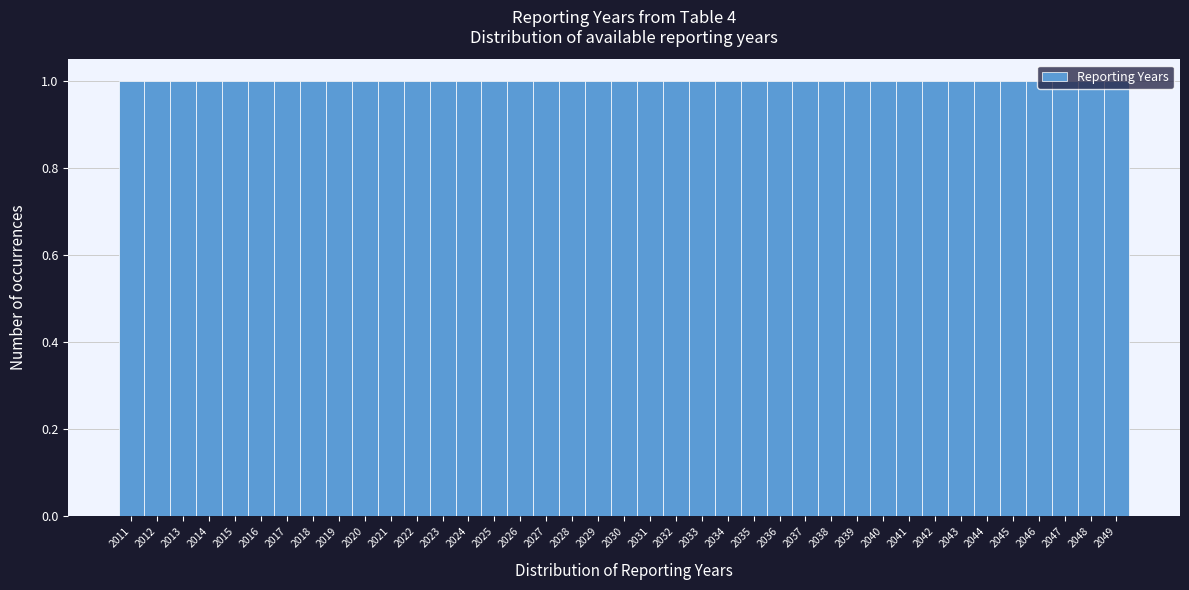

Reading left to right, transcribe this chart: for each bar, give the range it covers on the x-axis and its height. The values are not printed on the chart, so give them approximately, as read against the axis.

2010.5 to 2011.5: 1
2011.5 to 2012.5: 1
2012.5 to 2013.5: 1
2013.5 to 2014.5: 1
2014.5 to 2015.5: 1
2015.5 to 2016.5: 1
2016.5 to 2017.5: 1
2017.5 to 2018.5: 1
2018.5 to 2019.5: 1
2019.5 to 2020.5: 1
2020.5 to 2021.5: 1
2021.5 to 2022.5: 1
2022.5 to 2023.5: 1
2023.5 to 2024.5: 1
2024.5 to 2025.5: 1
2025.5 to 2026.5: 1
2026.5 to 2027.5: 1
2027.5 to 2028.5: 1
2028.5 to 2029.5: 1
2029.5 to 2030.5: 1
2030.5 to 2031.5: 1
2031.5 to 2032.5: 1
2032.5 to 2033.5: 1
2033.5 to 2034.5: 1
2034.5 to 2035.5: 1
2035.5 to 2036.5: 1
2036.5 to 2037.5: 1
2037.5 to 2038.5: 1
2038.5 to 2039.5: 1
2039.5 to 2040.5: 1
2040.5 to 2041.5: 1
2041.5 to 2042.5: 1
2042.5 to 2043.5: 1
2043.5 to 2044.5: 1
2044.5 to 2045.5: 1
2045.5 to 2046.5: 1
2046.5 to 2047.5: 1
2047.5 to 2048.5: 1
2048.5 to 2049.5: 1